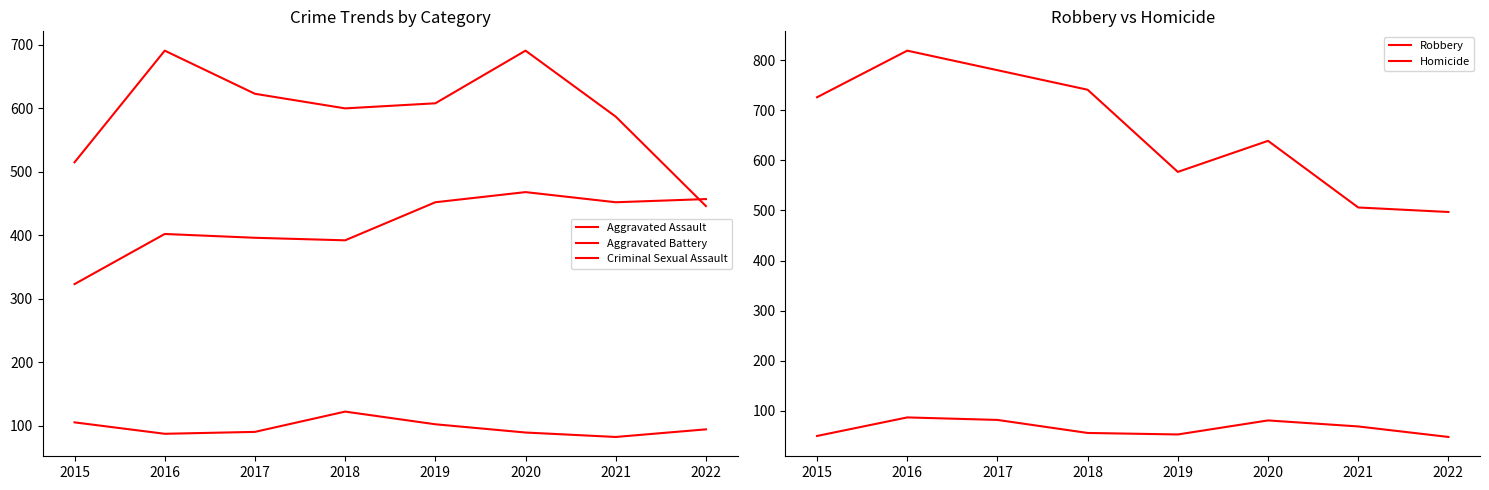

What is the minimum value shown in the chart?

48